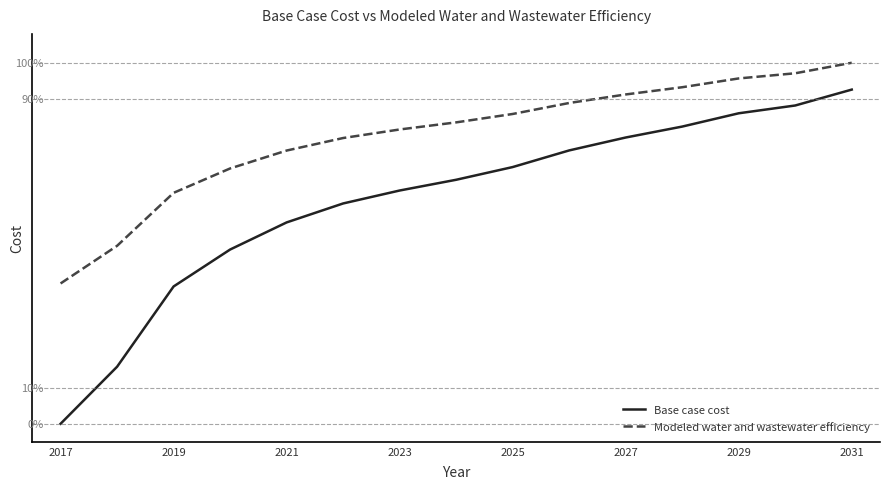

Is this an area chart (filled region under the line)?

No